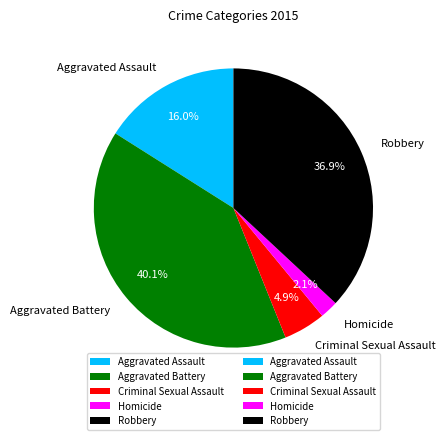

To the nearest percent, what portion does Criminal Sexual Assault represent?

5%